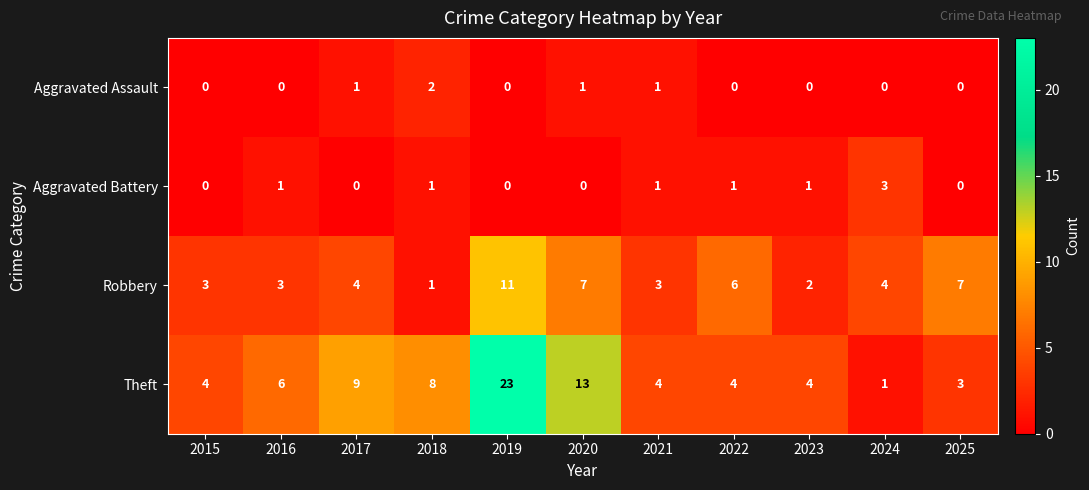

The value of Aggravated Battery at 2016 is 1. True or false?

True